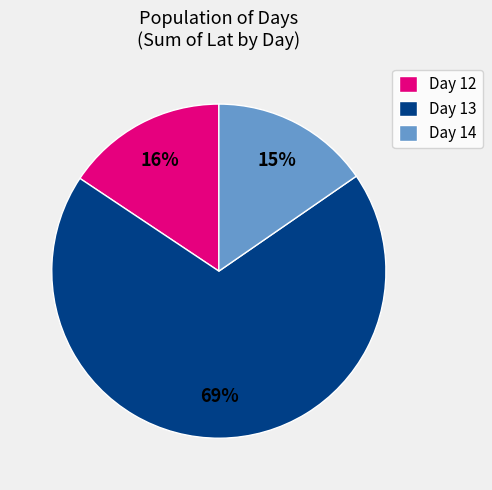

Is the sum of Day 12 and Day 14 greater than half?

No